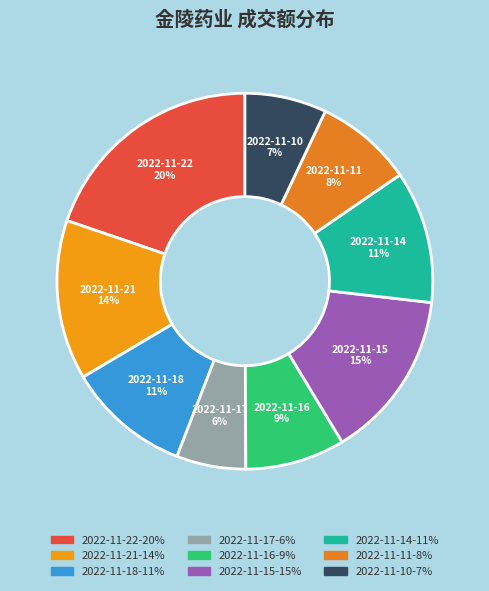

Combined, do 2022-11-11 and 2022-11-14 account for over 50%?

No